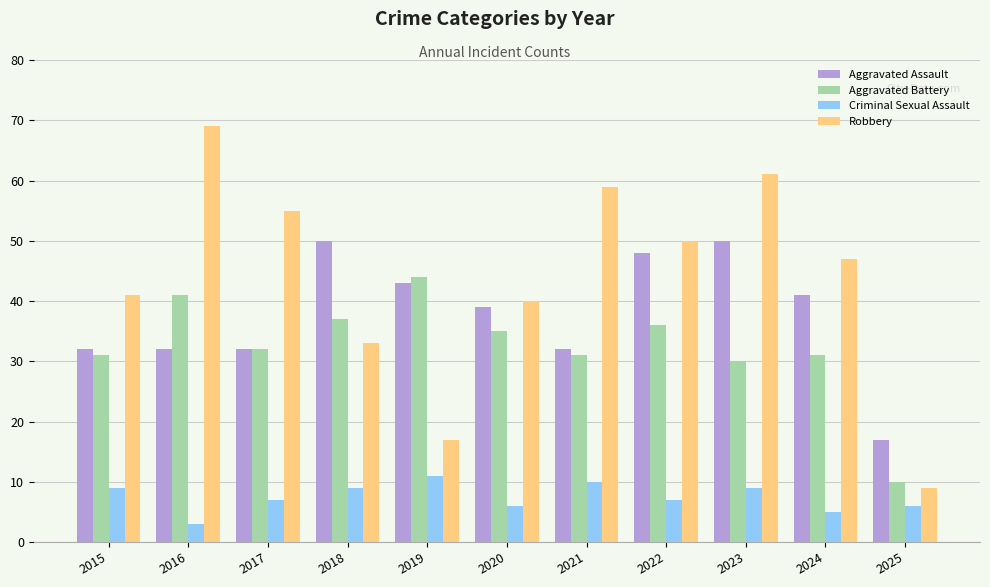

Reading left to right, transcribe all the data shown in this chart.

Aggravated Assault: 32	32	32	50	43	39	32	48	50	41	17
Aggravated Battery: 31	41	32	37	44	35	31	36	30	31	10
Criminal Sexual Assault: 9	3	7	9	11	6	10	7	9	5	6
Robbery: 41	69	55	33	17	40	59	50	61	47	9